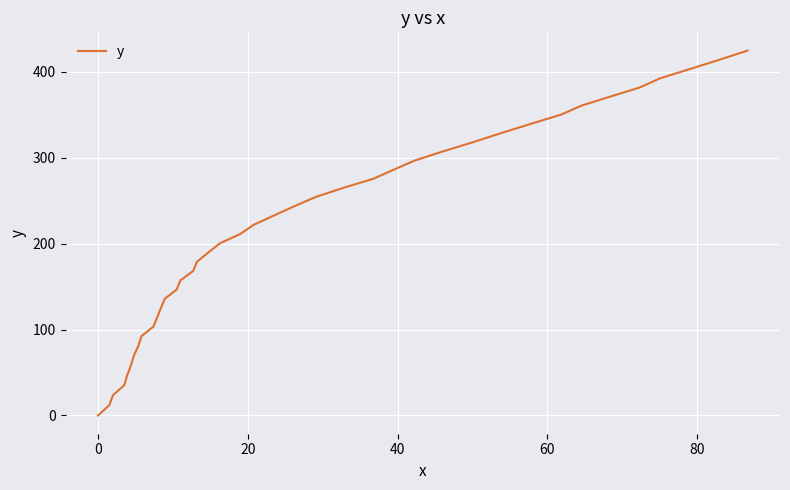

How many values are above zero?

39